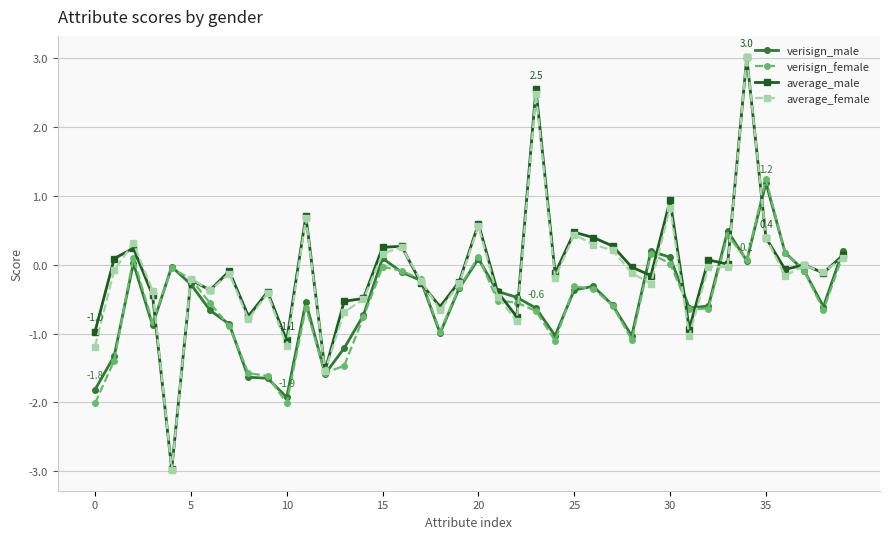

Which series has the largest range (max minus min)?

average_female